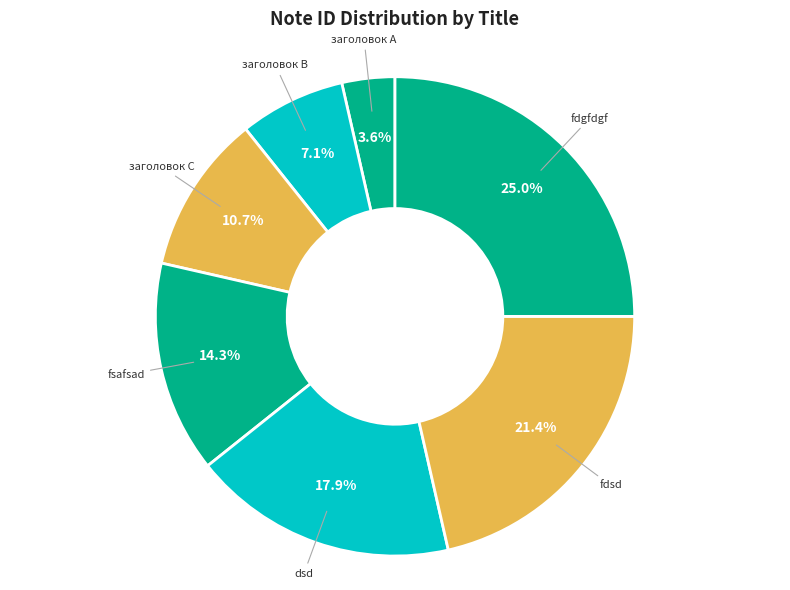

Rank the categories by value from lowest to highest.

заголовок A, заголовок B, заголовок C, fsafsad, dsd, fdsd, fdgfdgf